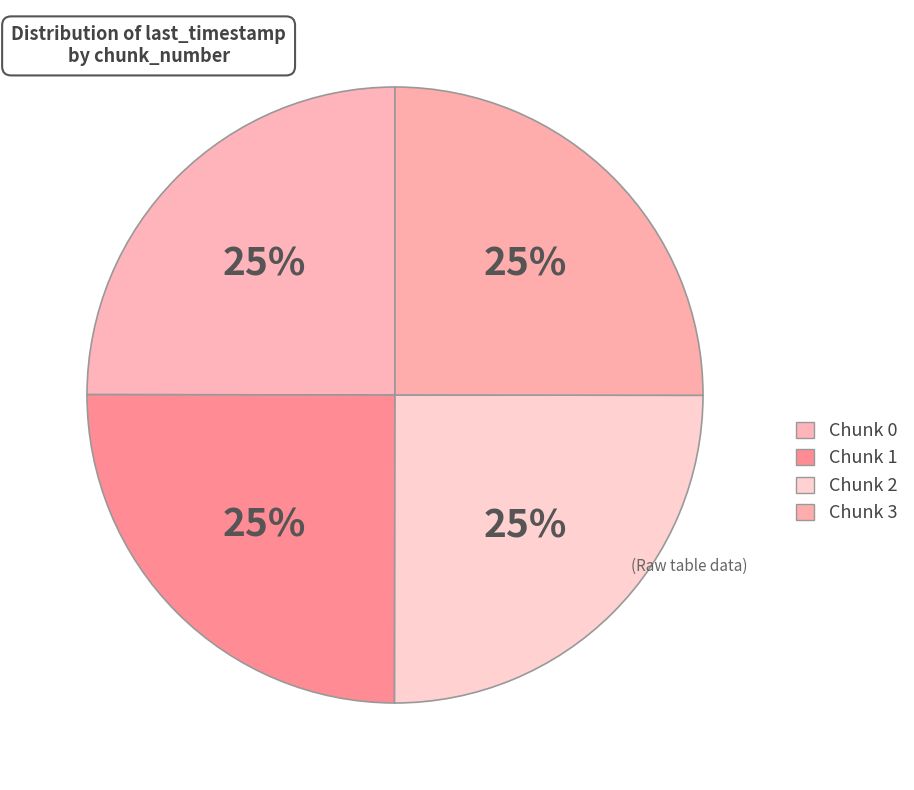

How many segments does this pie chart have?

4